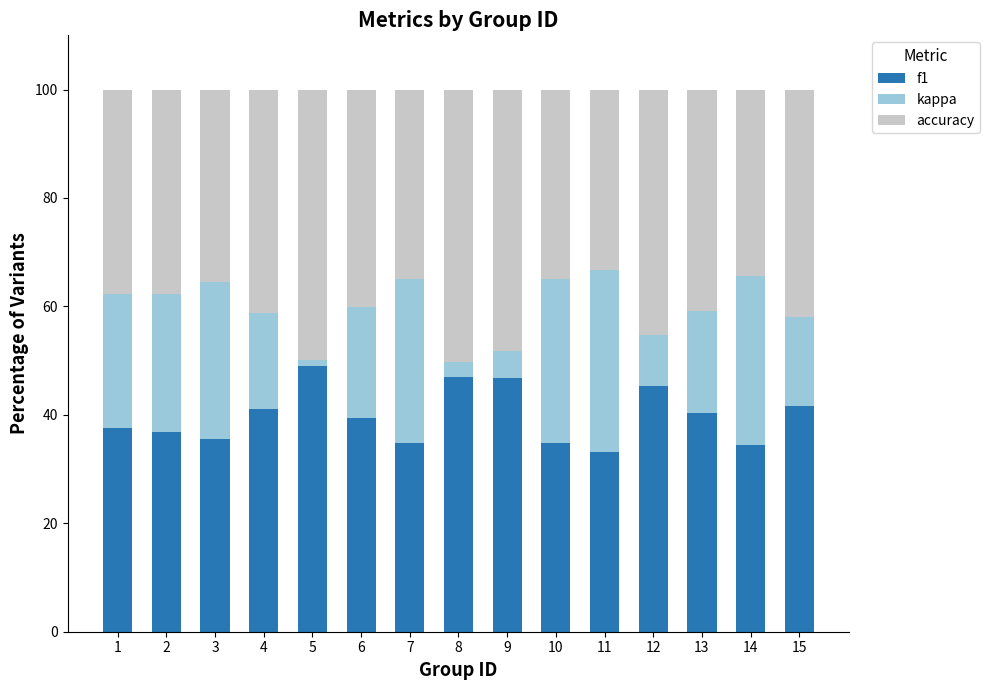

What is the value of the f1 bar at the 15th from the left?

41.6